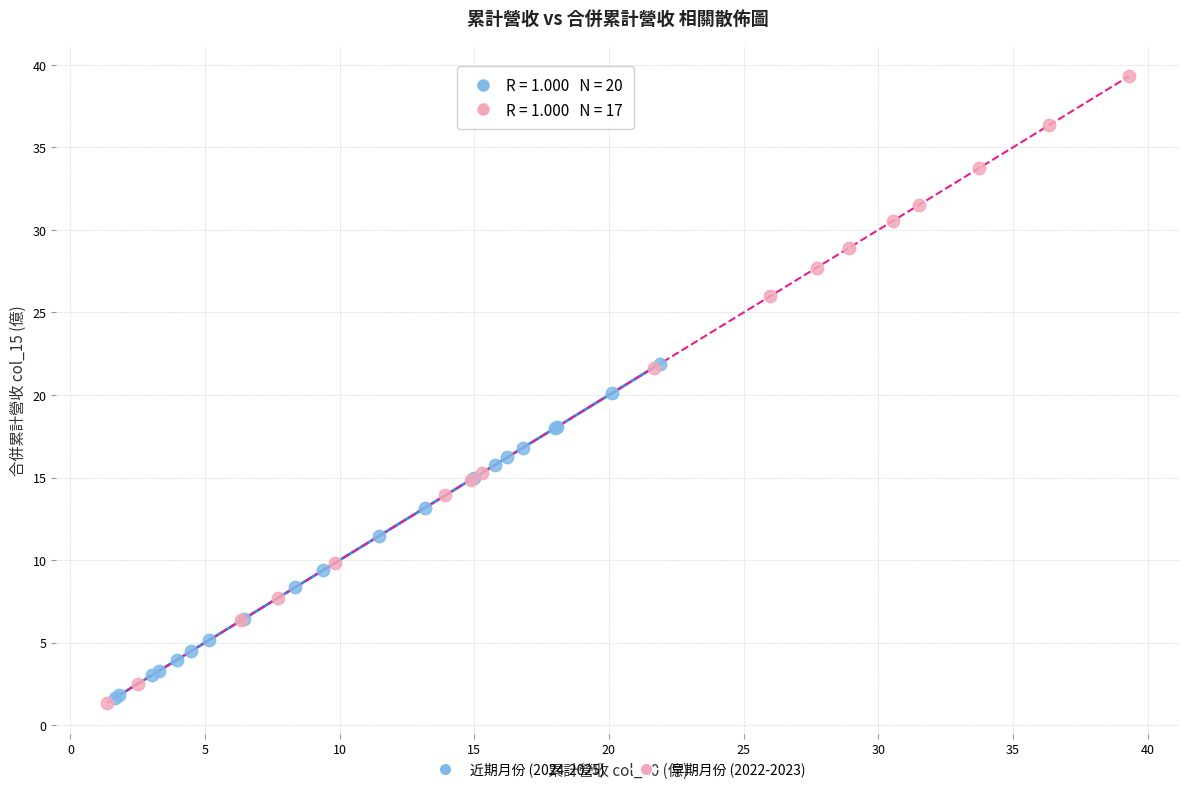

Which series contains the highest Y value?

早期月份 (2022-2023)